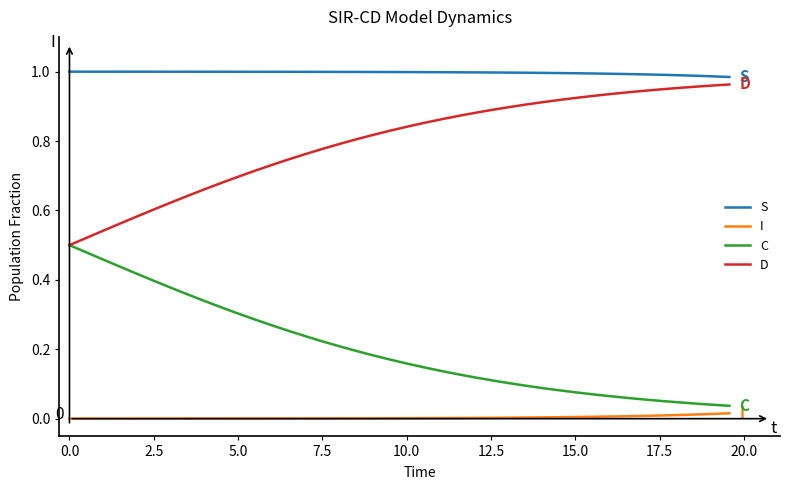

Rank the series by their average value, from lowest to highest.

I, C, D, S